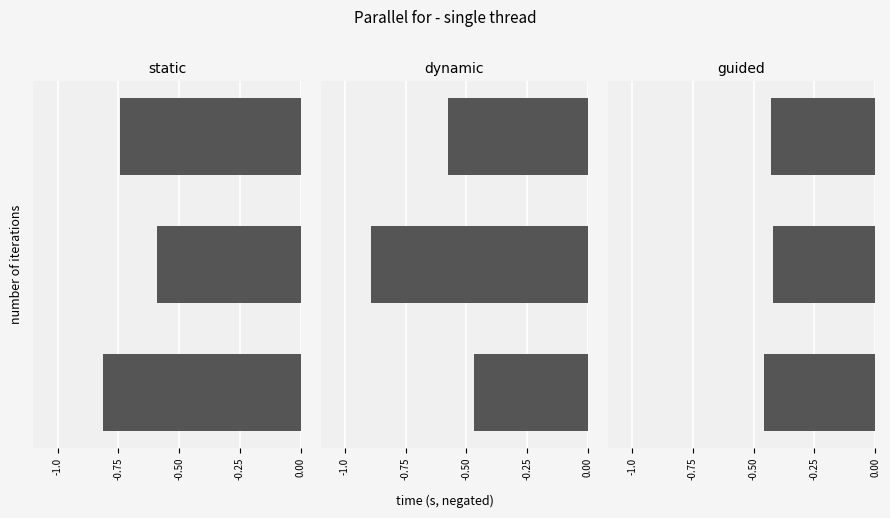

What is the total value across all series at -0.75?

-1.9